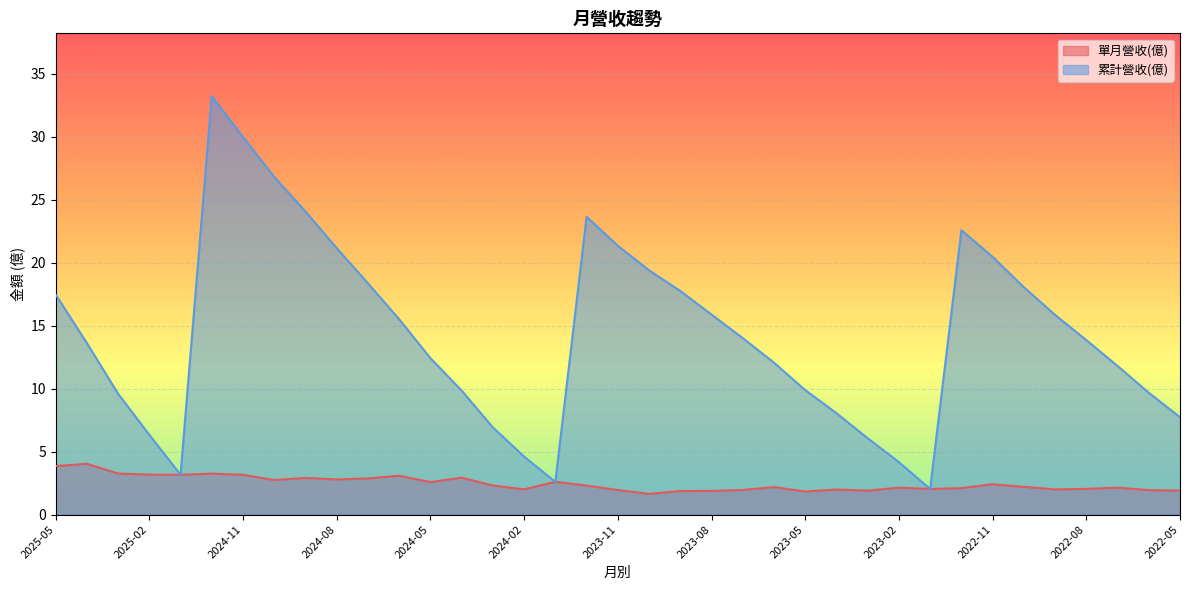

Which series has the largest range (max minus min)?

累計營收(億)